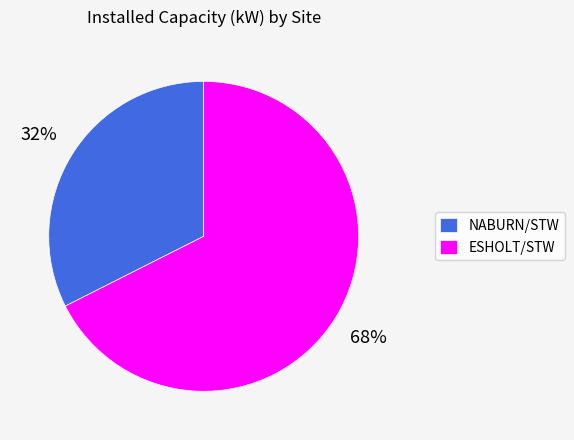

Count the number of slices in the pie.

2